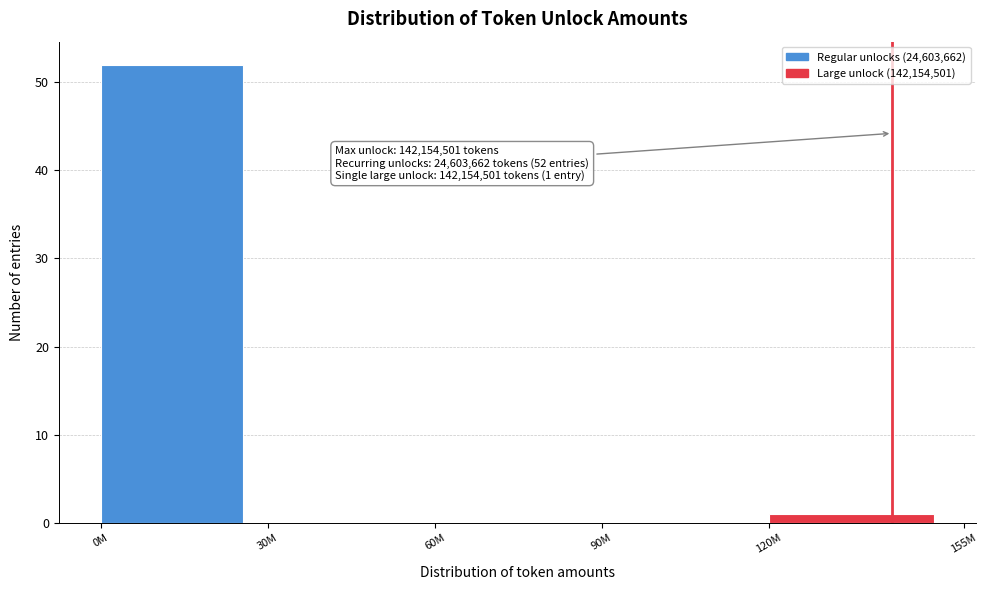

Reading left to right, transcribe all the data shown in this chart.

0M=52	30M=0	60M=0	90M=0	120M=1